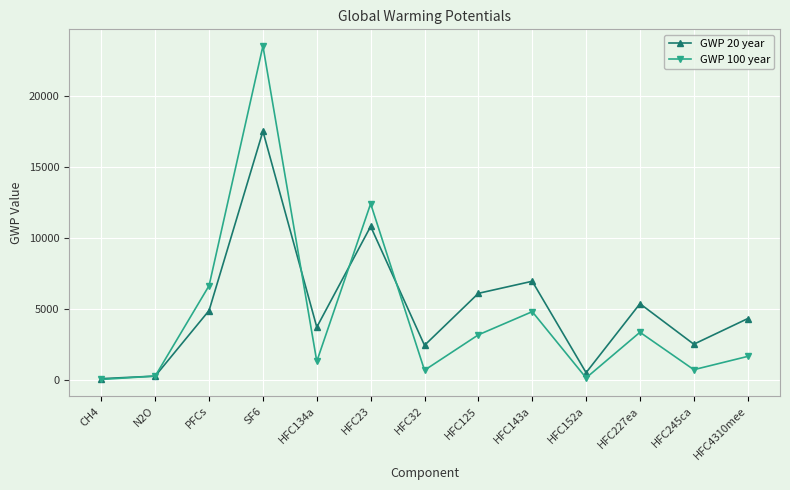

What is the difference between the maximum and second lowest values in the GWP 100 year series?

23362